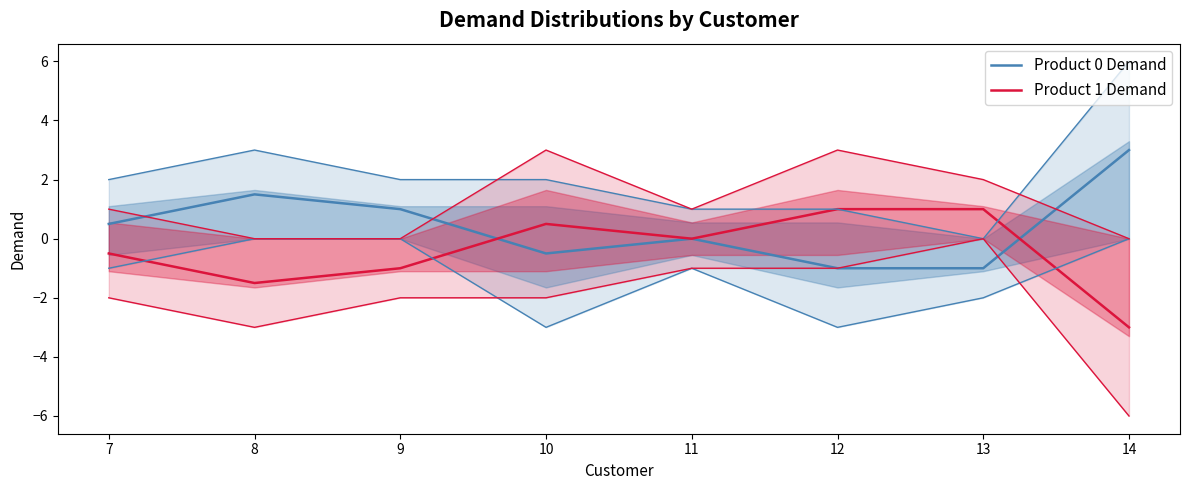

Which has a higher value, 13 or 10?

10